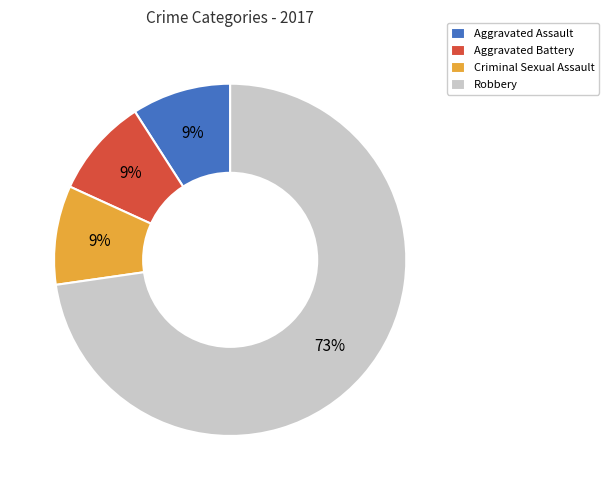

True or false: Aggravated Battery accounts for 9% of the total.

True